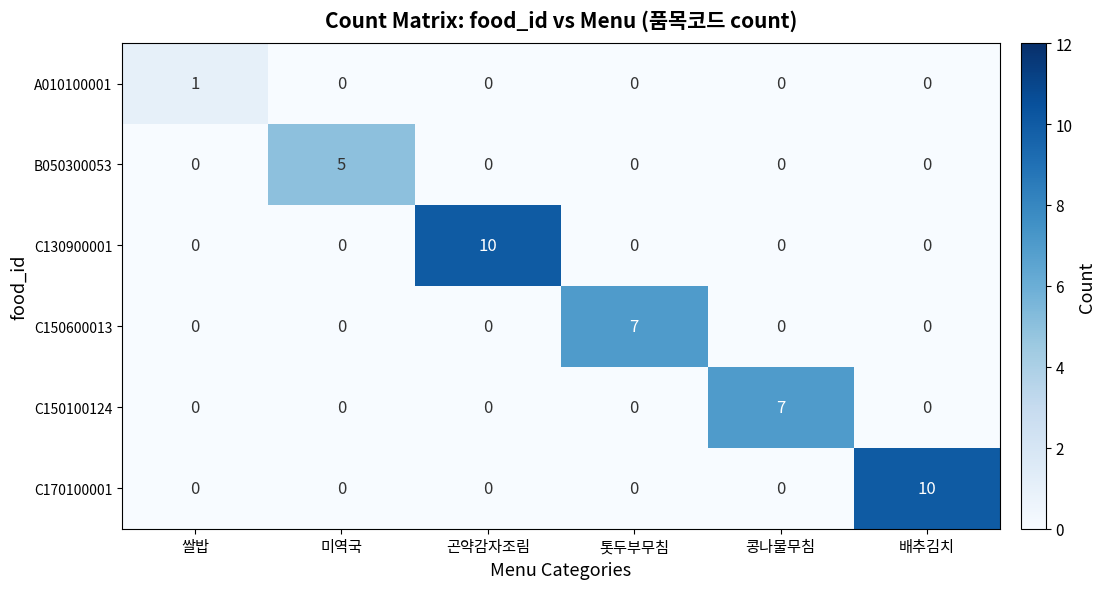

Is it true that C150600013 equals 0 at 콩나물무침?

True